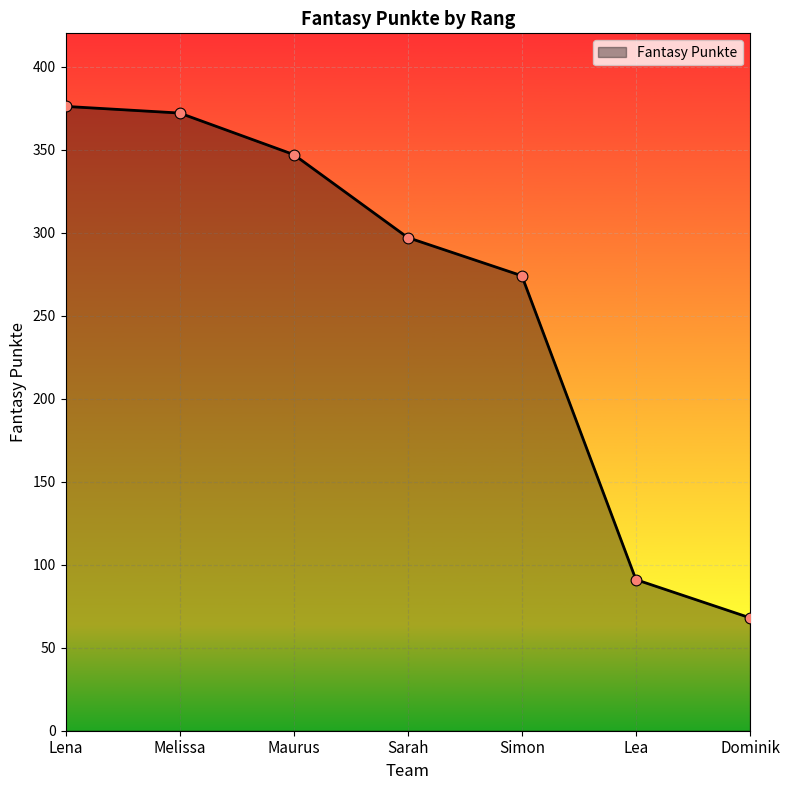

Which has a higher value, Dominik or Melissa?

Melissa